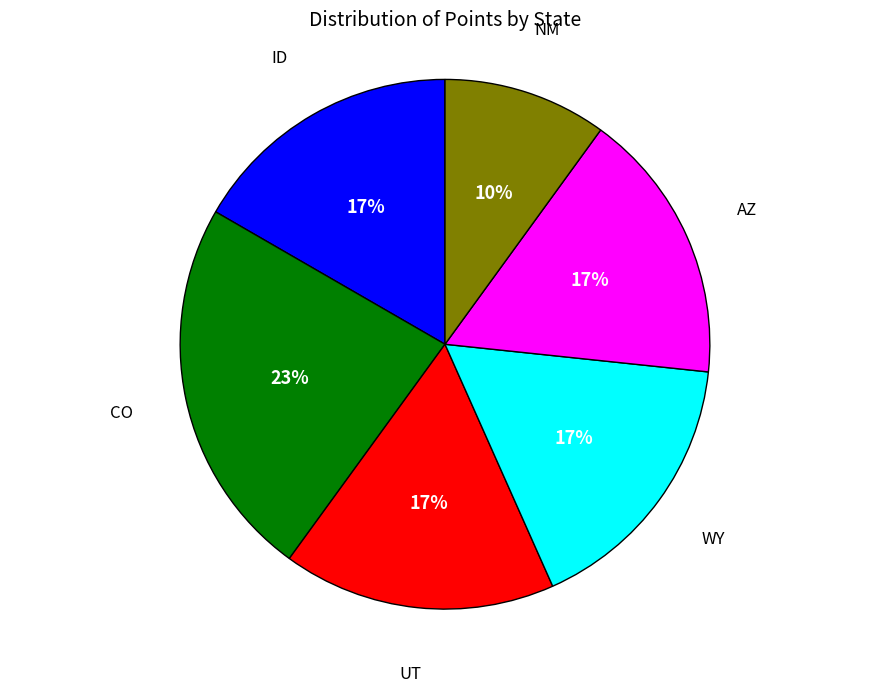

Is there any slice that represents more than half of the pie?

No